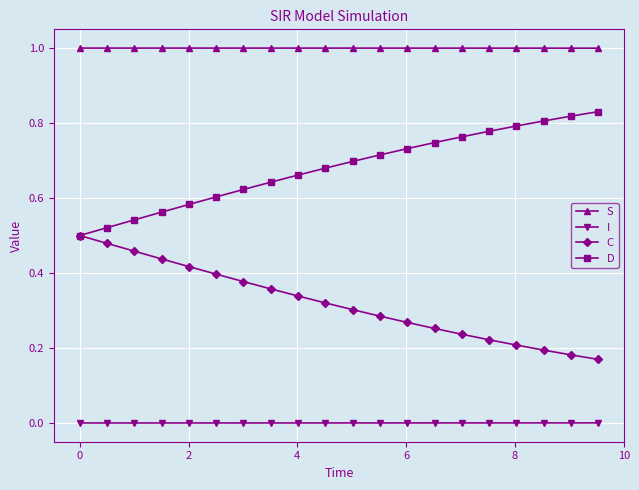

What is the maximum value shown in the chart?

1.0